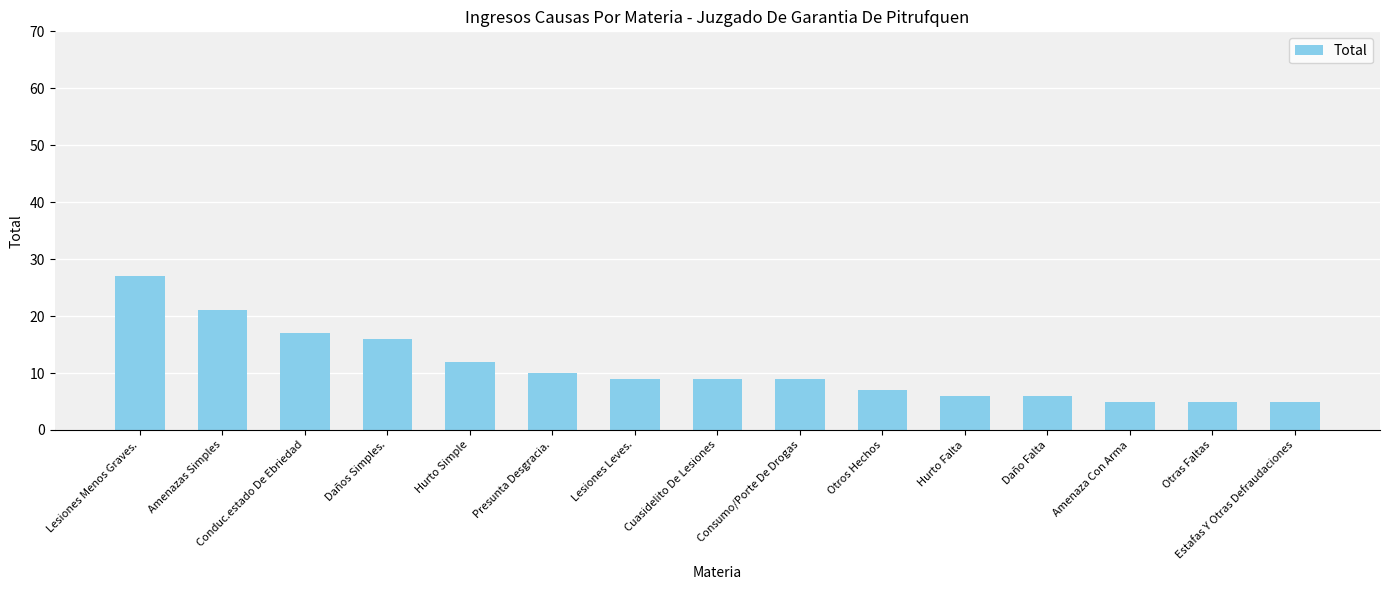

What is the ratio of the value at Cuasidelito De Lesiones to the value at Estafas Y Otras Defraudaciones?

1.8